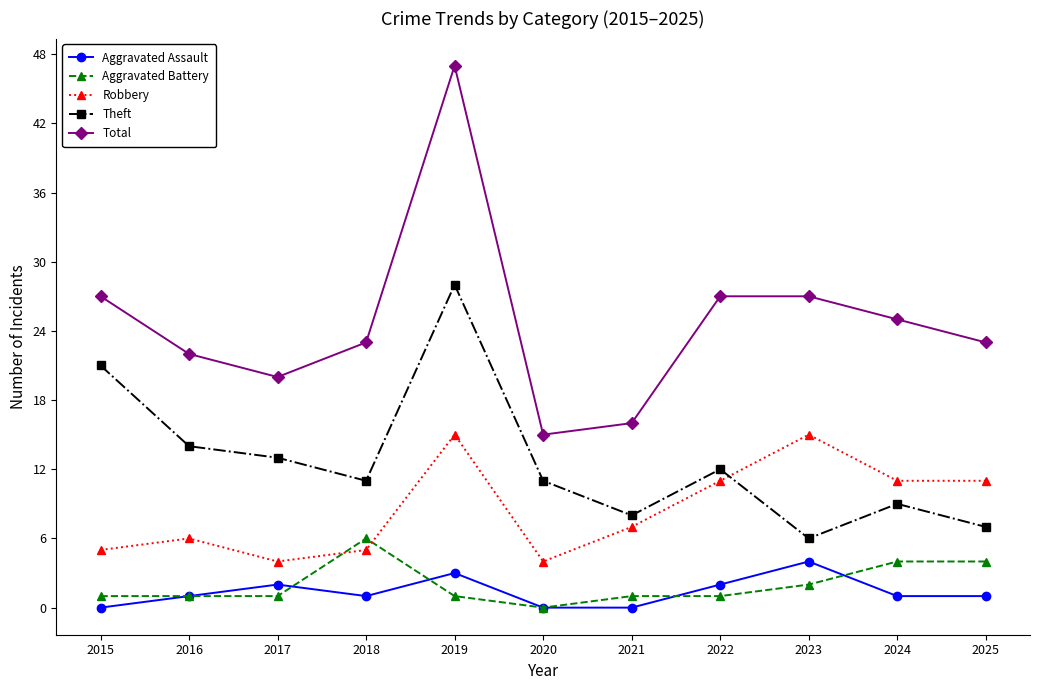

The value of Aggravated Assault at 2015 is -2. True or false?

False